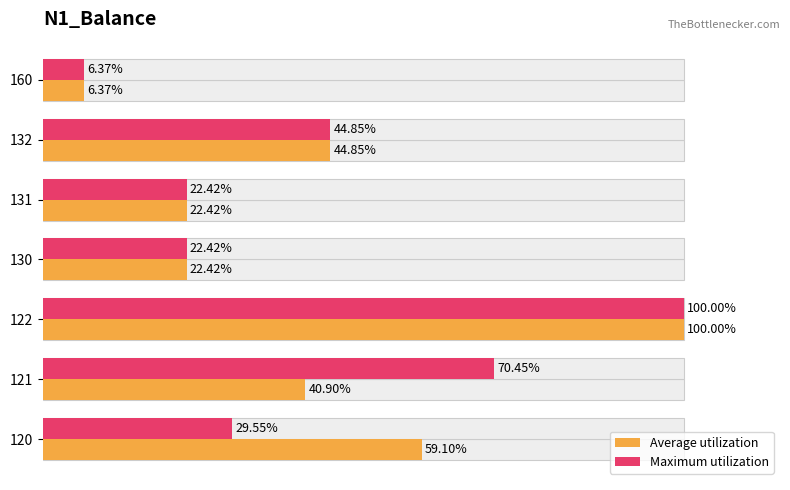

What is the value of the Average utilization bar at the 5th from the left?

22.4